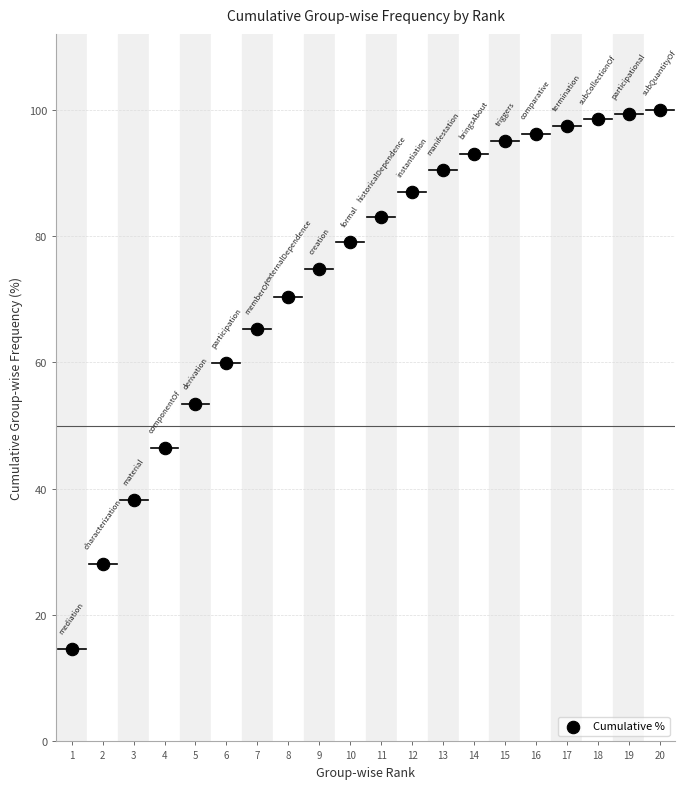

What is the range of X values (max minus min)?

19.0